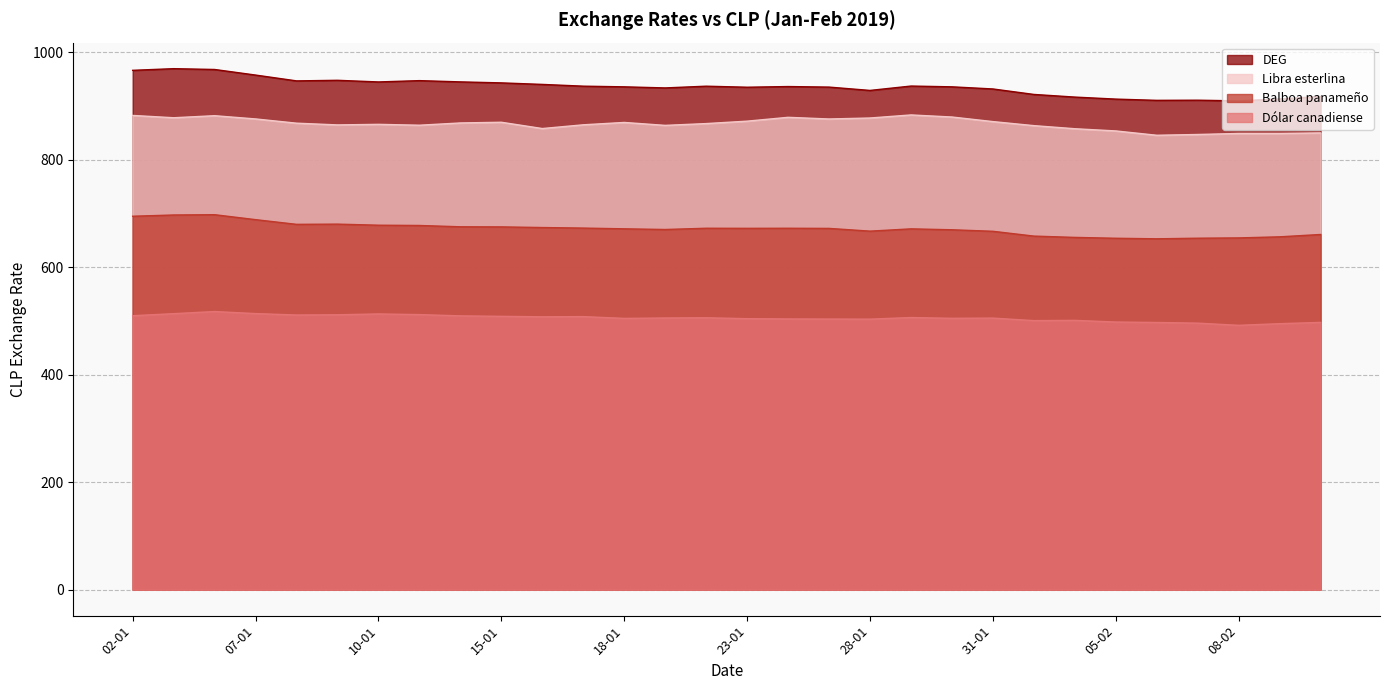

Between 09-01 and 08-02, which series saw the biggest shift?

DEG